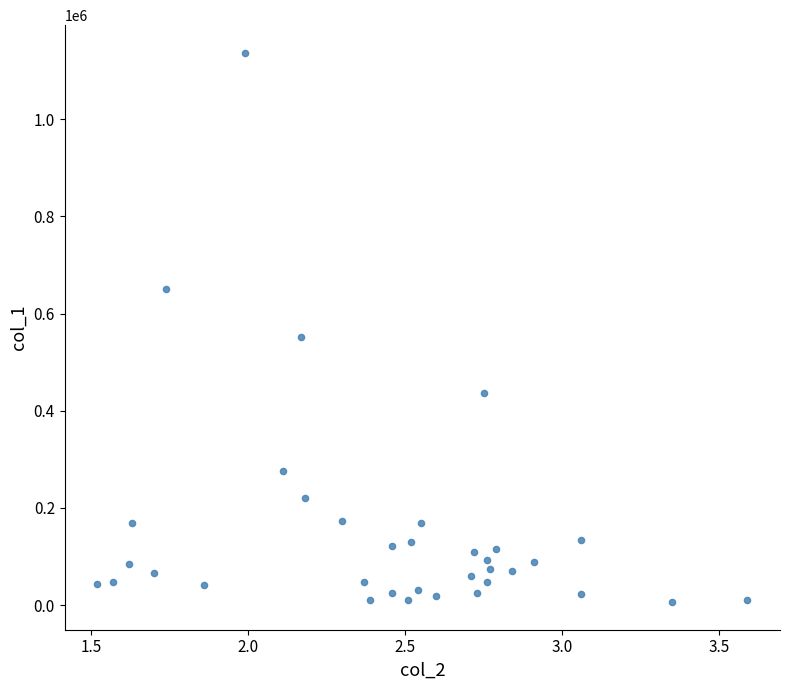

What is the range of Y values (max minus min)?

1131000